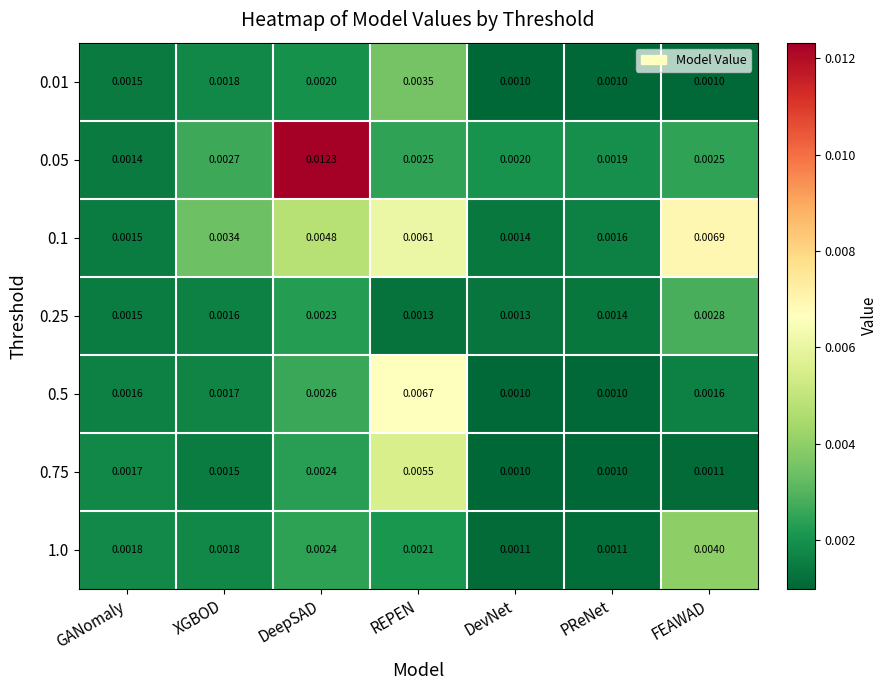

At which category does the chart reach its peak across all series?

DeepSAD